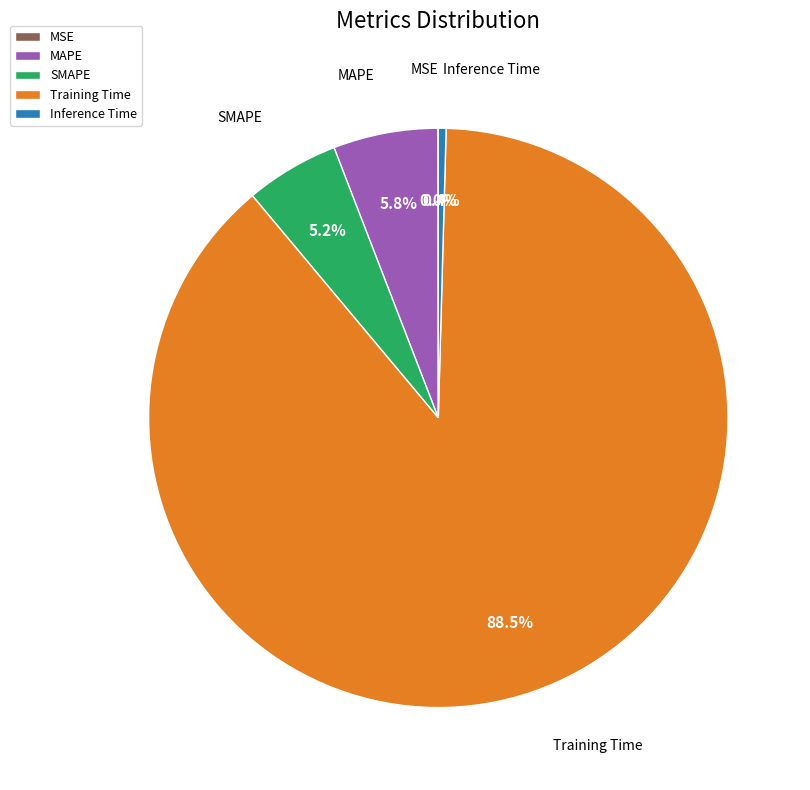

What percentage is NOT represented by Inference Time?

99.6%